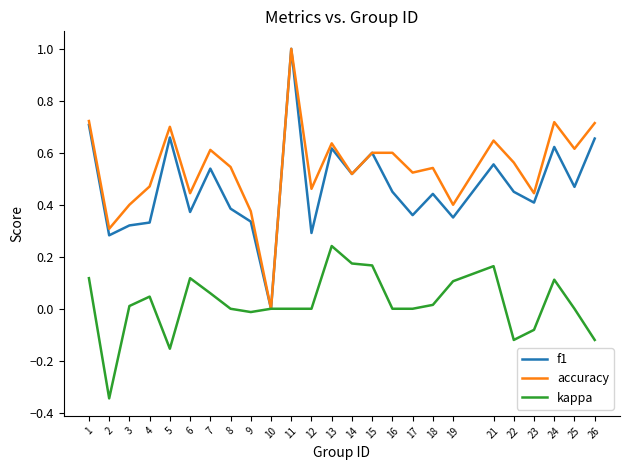

Count the f1 values in the range 0 to 1.

25